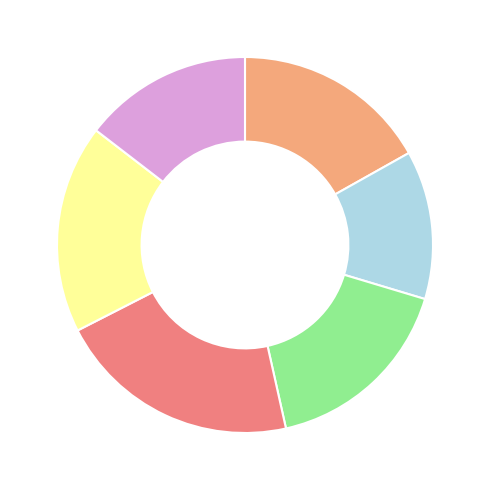

Does any single category account for the majority?

No